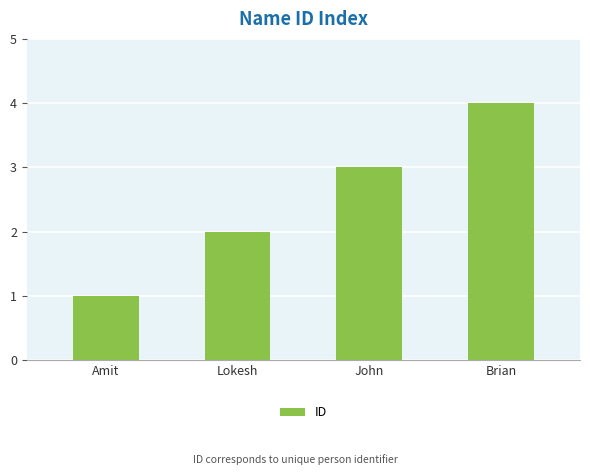

What is the difference between the second highest and second lowest values?

1